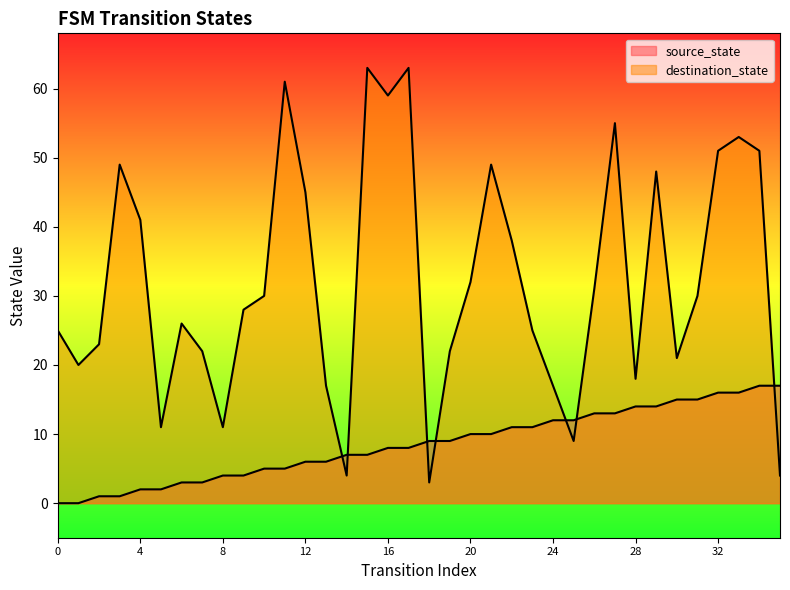

What are all the series names shown in the legend?

source_state, destination_state